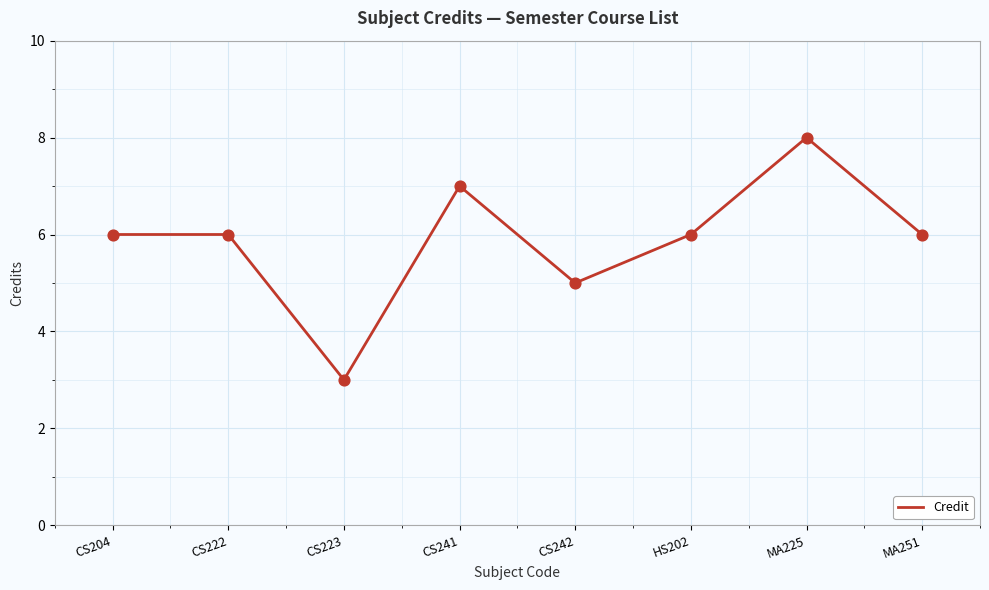

Which has a higher value, CS222 or CS242?

CS222